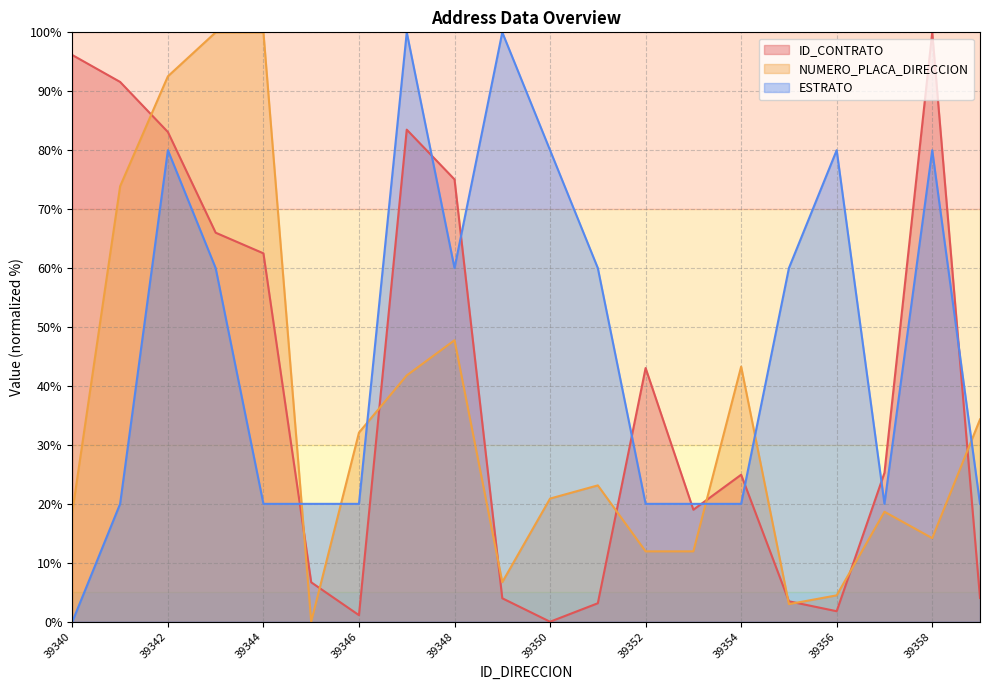

Where do ESTRATO and ID_CONTRATO first cross each other?

39344 and 39345